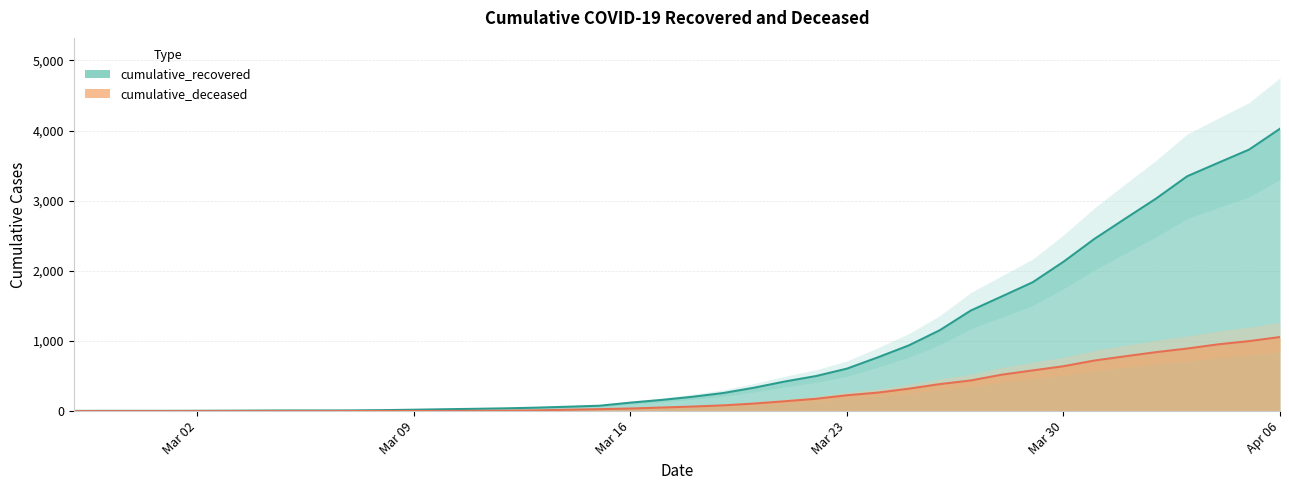

What is the sum of all cumulative_deceased values?

10349